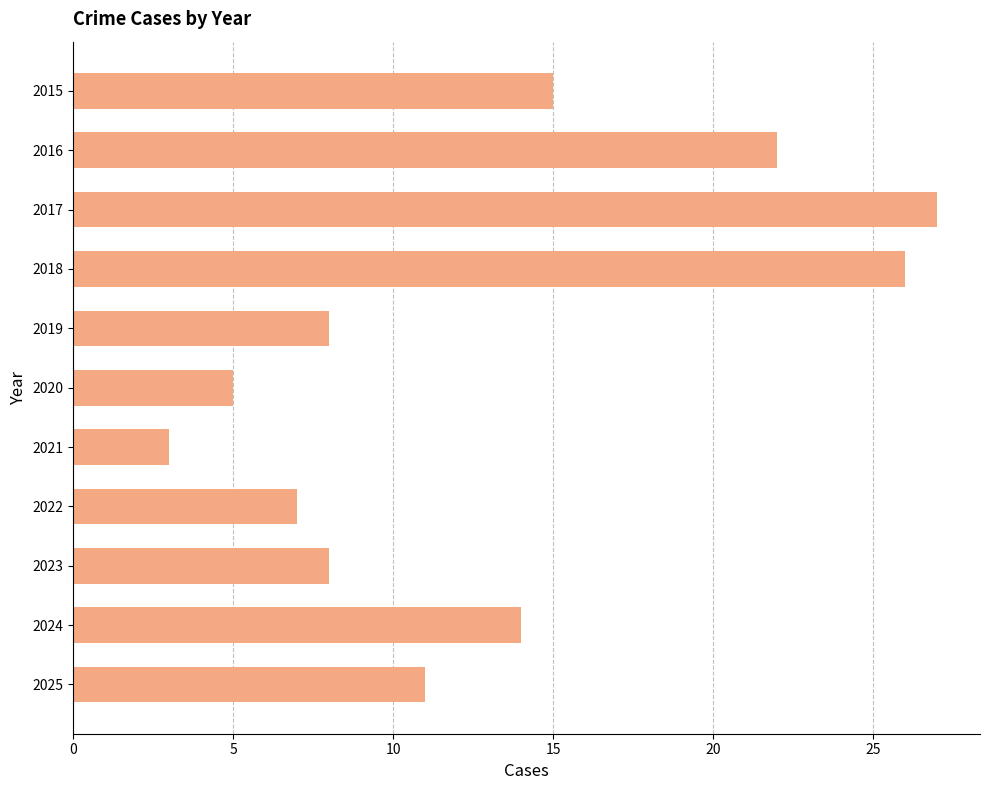

Reading bottom to top, extract all data points from this chart.

2025=11	2024=14	2023=8	2022=7	2021=3	2020=5	2019=8	2018=26	2017=27	2016=22	2015=15